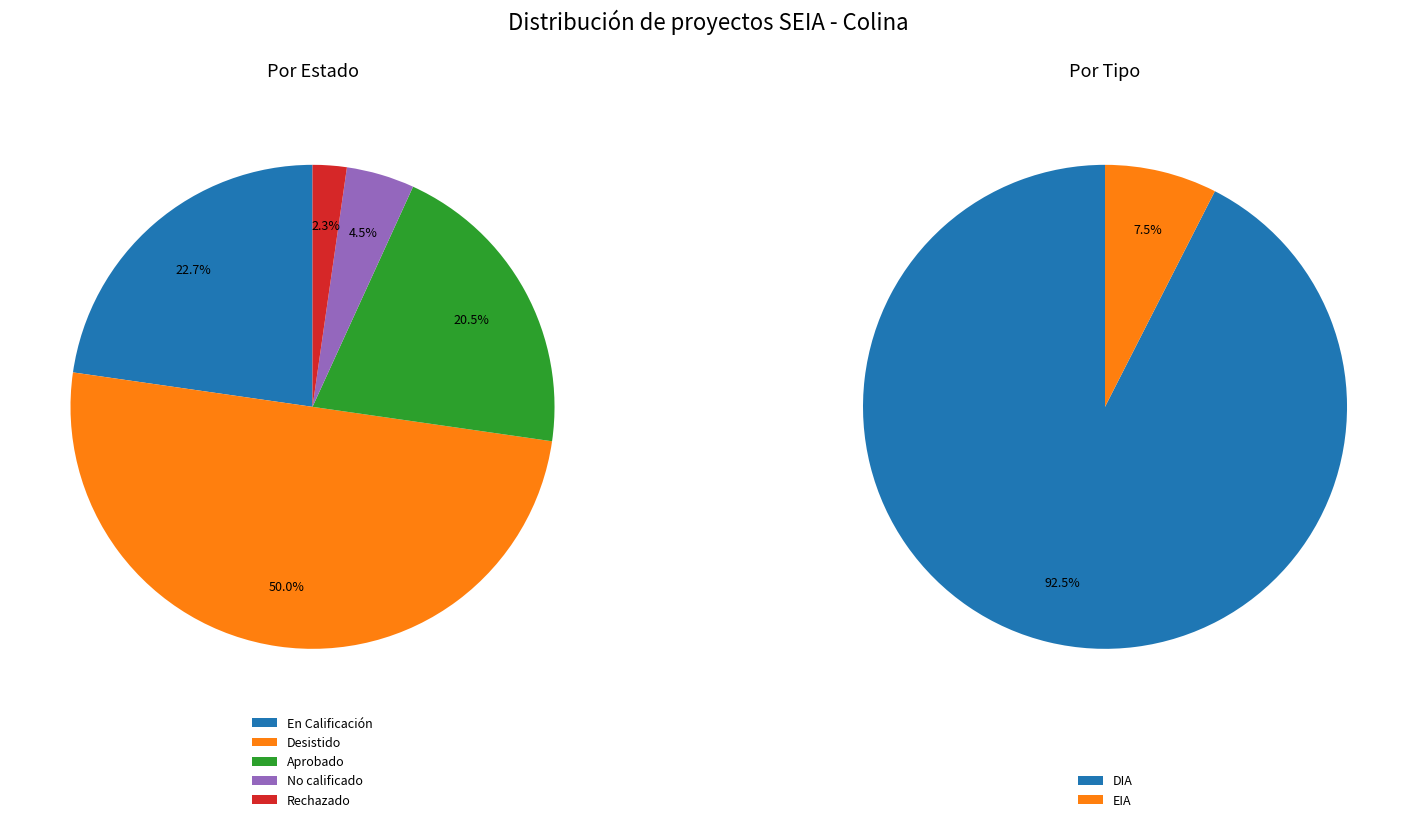

The No calificado slice represents 11% of the pie. True or false?

False